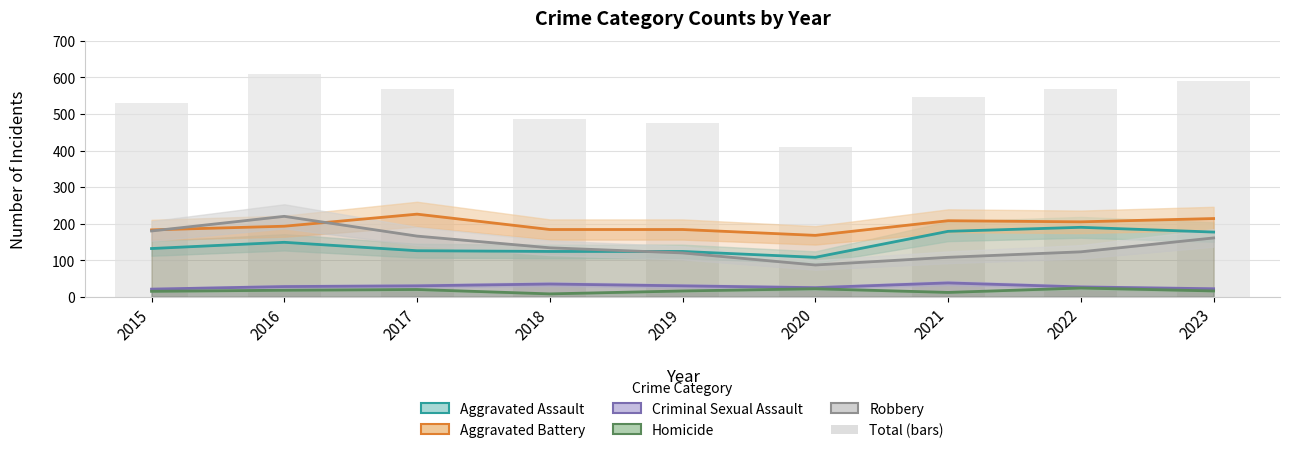

Reading left to right, list all the values displayed in this chart.

Aggravated Assault: 132	149	126	124	124	108	179	190	177
Aggravated Battery: 183	193	226	184	184	168	208	205	214
Criminal Sexual Assault: 21	28	30	35	30	25	38	27	22
Homicide: 15	18	20	8	16	22	12	24	16
Robbery: 180	220	166	134	120	87	108	123	161
Total (bars): 531	608	568	485	474	410	545	569	590